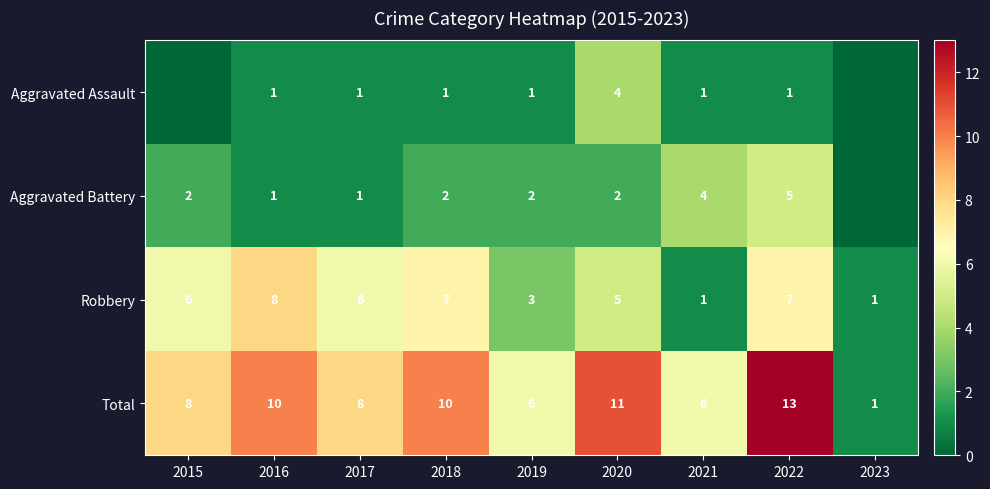

At 2022, list the series in order from largest to smallest.

Total, Robbery, Aggravated Battery, Aggravated Assault